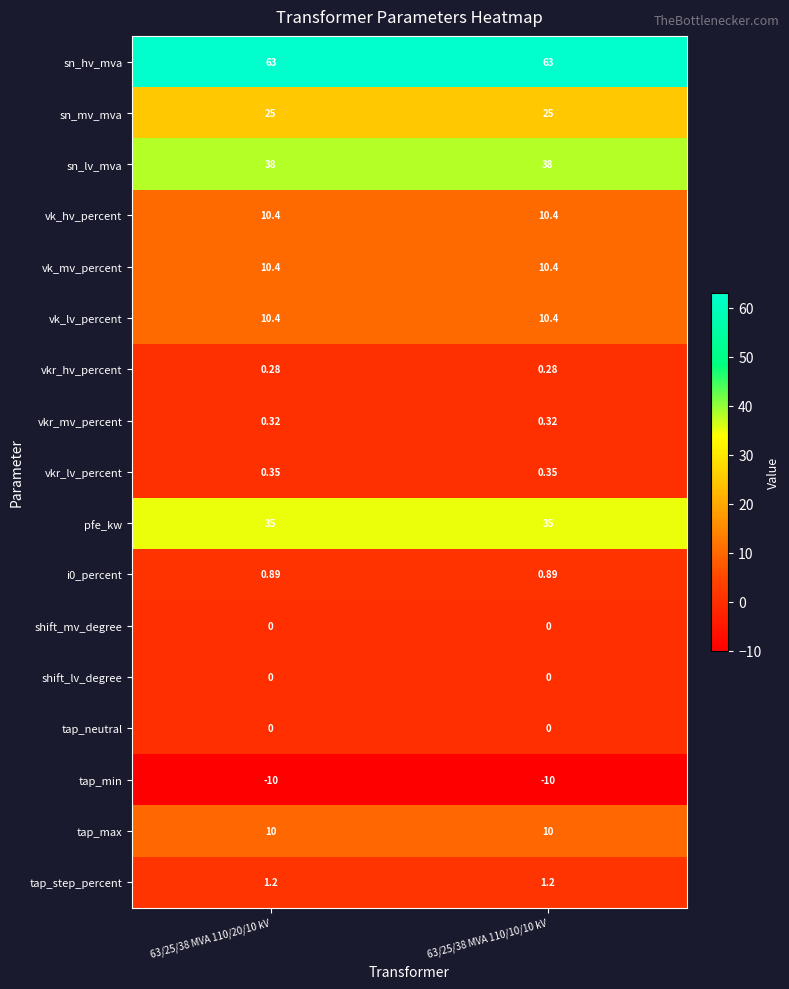

Is the value of vk_hv_percent at 63/25/38 MVA 110/10/10 kV greater than the value of shift_mv_degree at 63/25/38 MVA 110/20/10 kV?

Yes